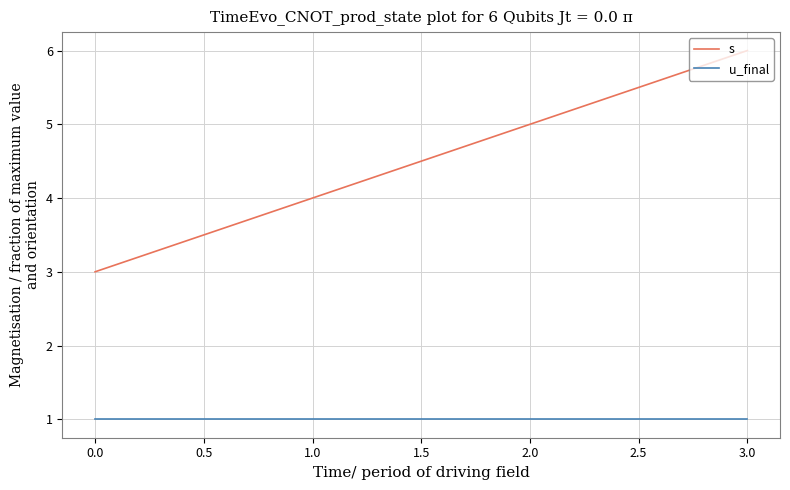

List the series in order of their peak value, lowest first.

u_final, s